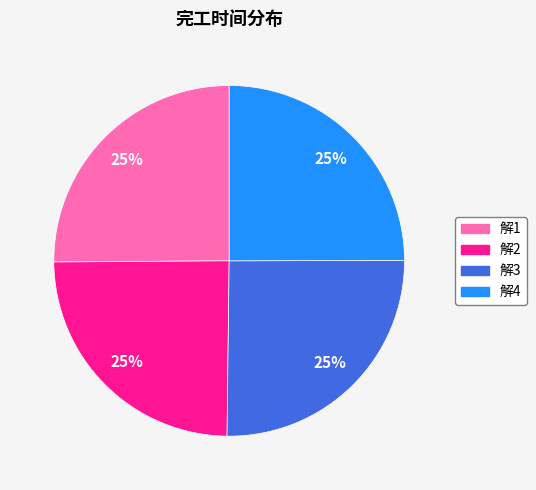

What is the ratio of the value at 解1 to the value at 解2?

1.0